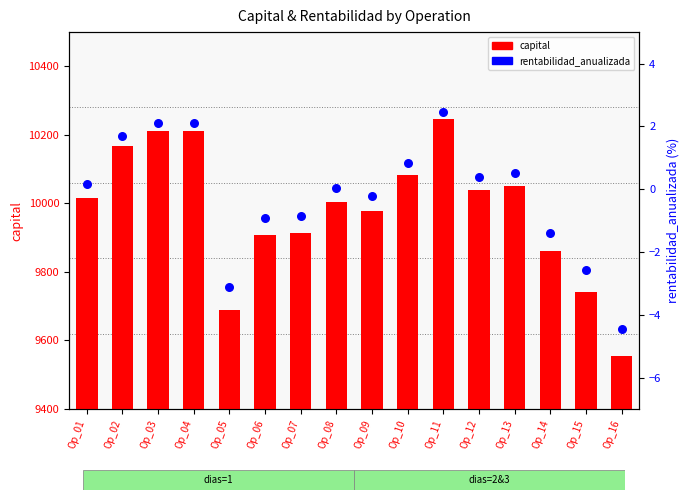

At which category is the sum across all series the highest?

Op_11